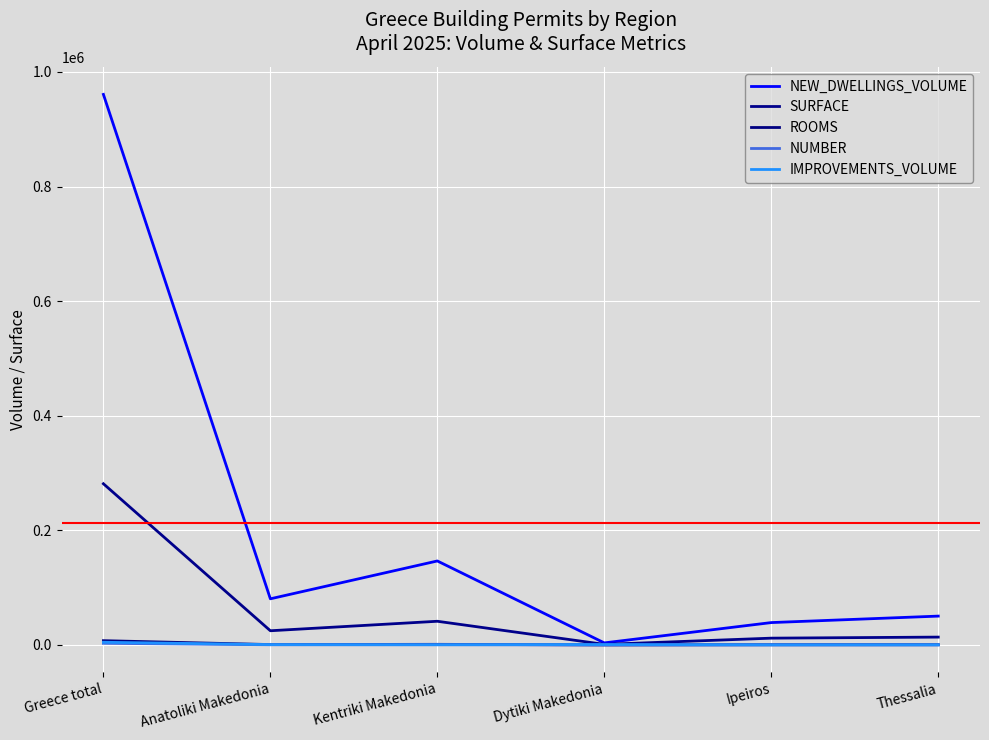

True or false: NEW_DWELLINGS_VOLUME and NUMBER intersect in this chart.

False